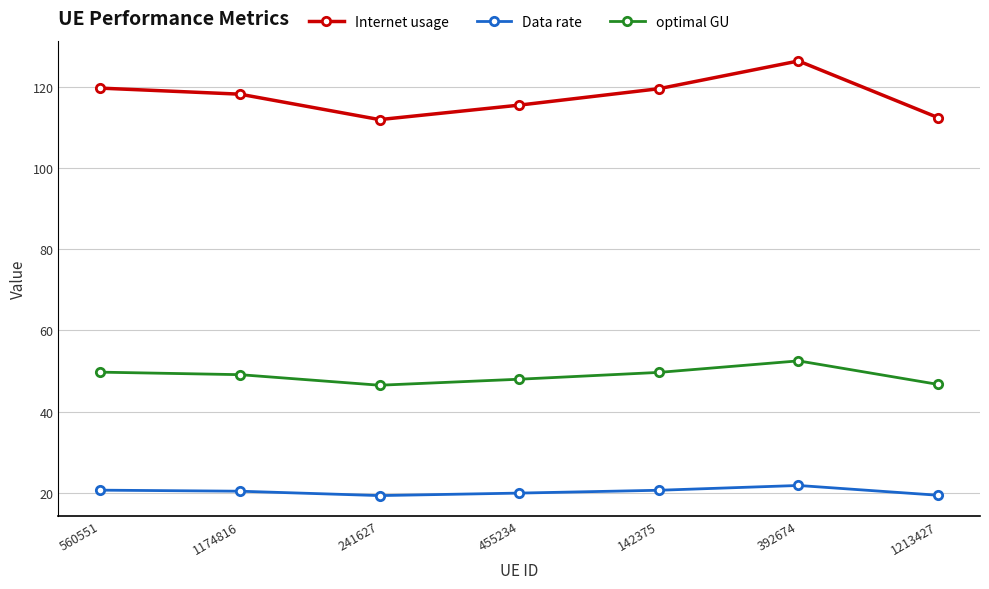

What is the label of the 5th point from the left?

142375